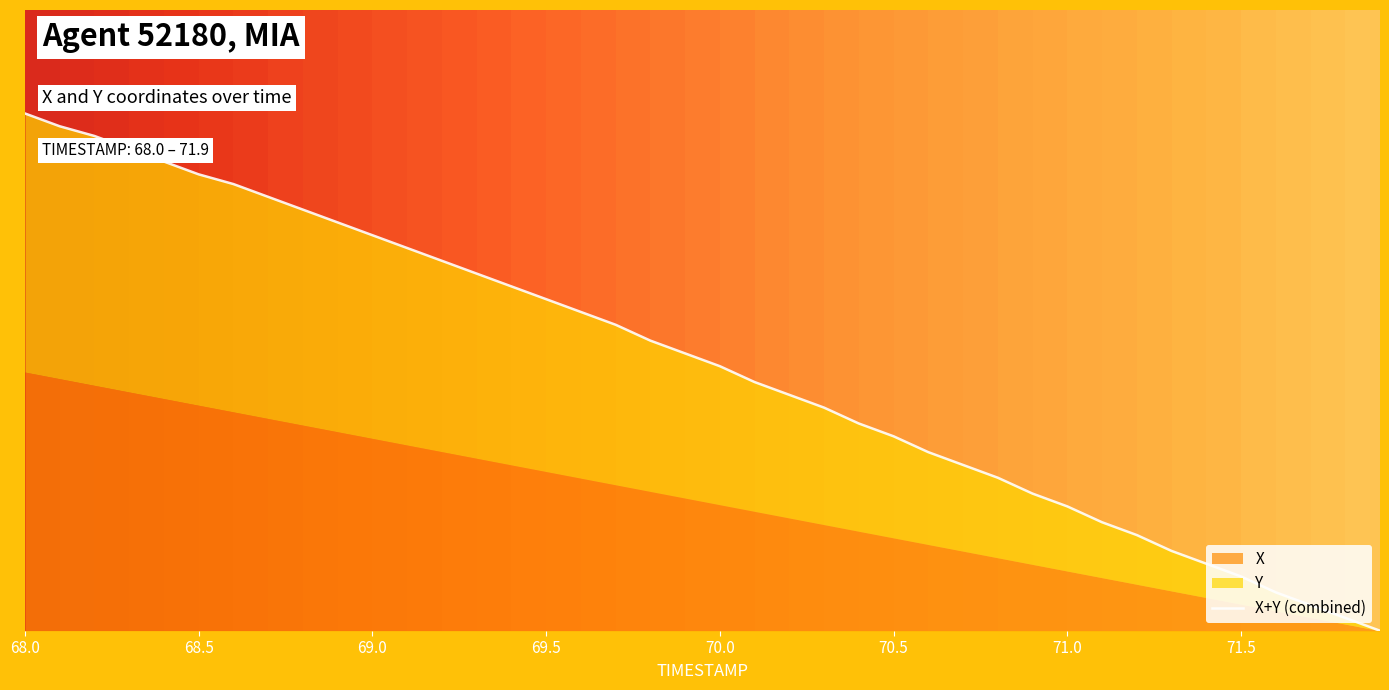

Reading left to right, what are all the values shown in this chart?

1.0	1.0	1.0	0.9	0.9	0.9	0.9	0.8	0.8	0.8	0.8	0.7	0.7	0.7	0.7	0.6	0.6	0.6	0.6	0.5	0.5	0.5	0.5	0.4	0.4	0.4	0.3	0.3	0.3	0.3	0.2	0.2	0.2	0.2	0.1	0.1	0.1	0.0	0.0	0.0